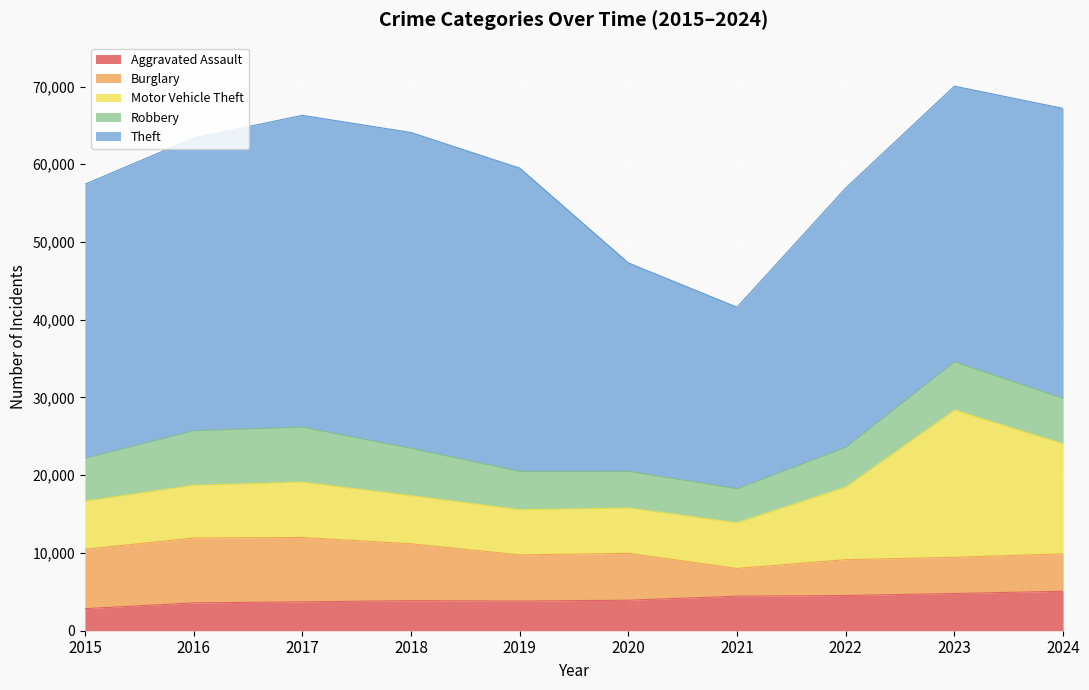

What is the sum of all Motor Vehicle Theft values?

86206